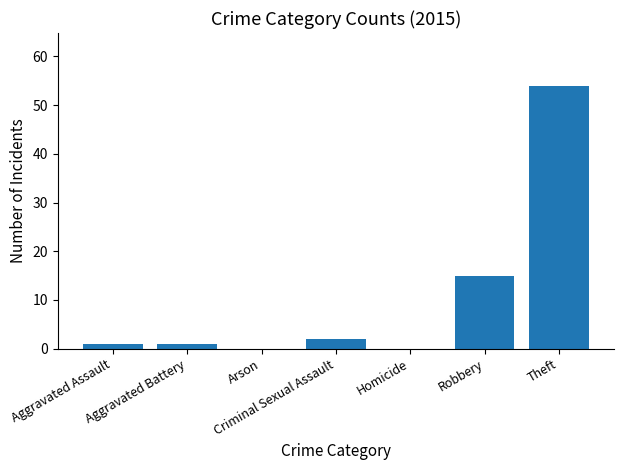

What is the change in value from Criminal Sexual Assault to Theft?

+52